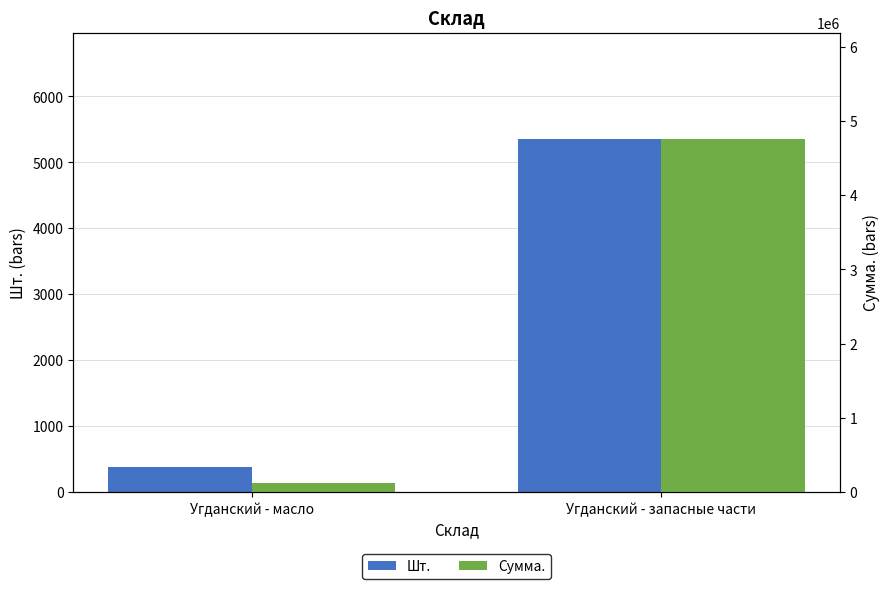

What is the minimum value shown in the chart?

377.0